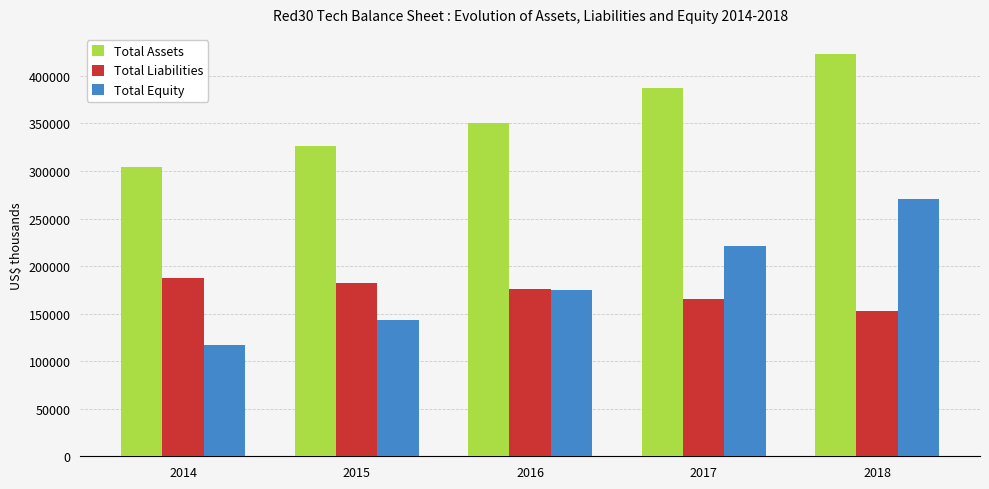

How many data points in Total Equity are less than 174945?

2